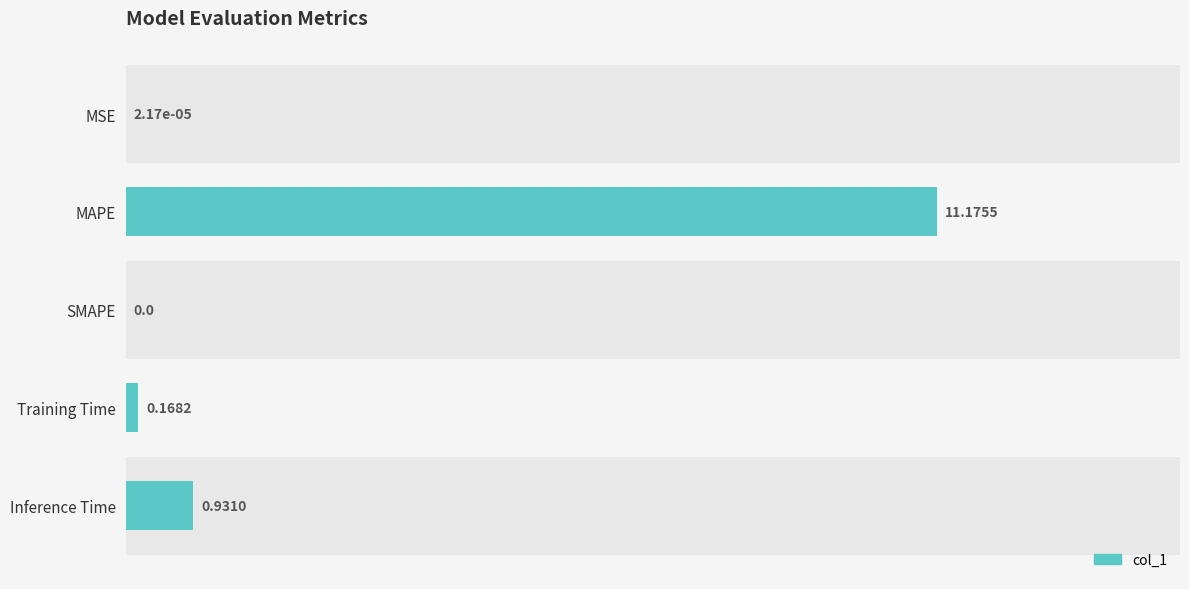

Does the chart contain stacked bars?

No